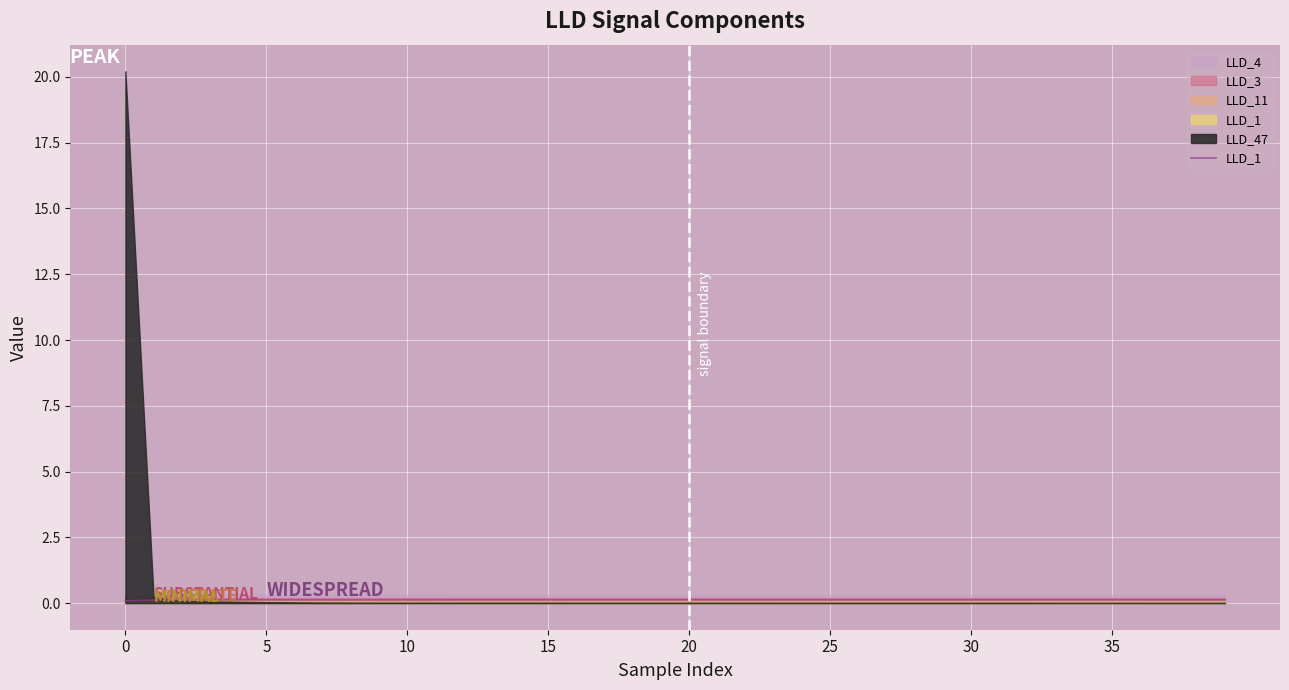

What is the value of the 9th point from the left?

0.1